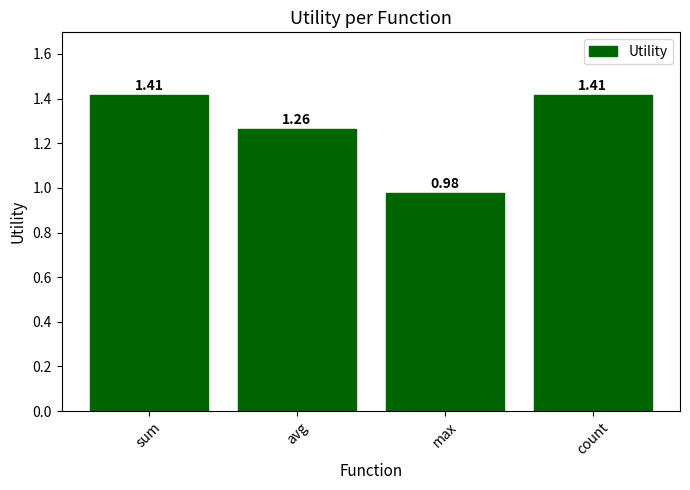

What position from the left is count?

4